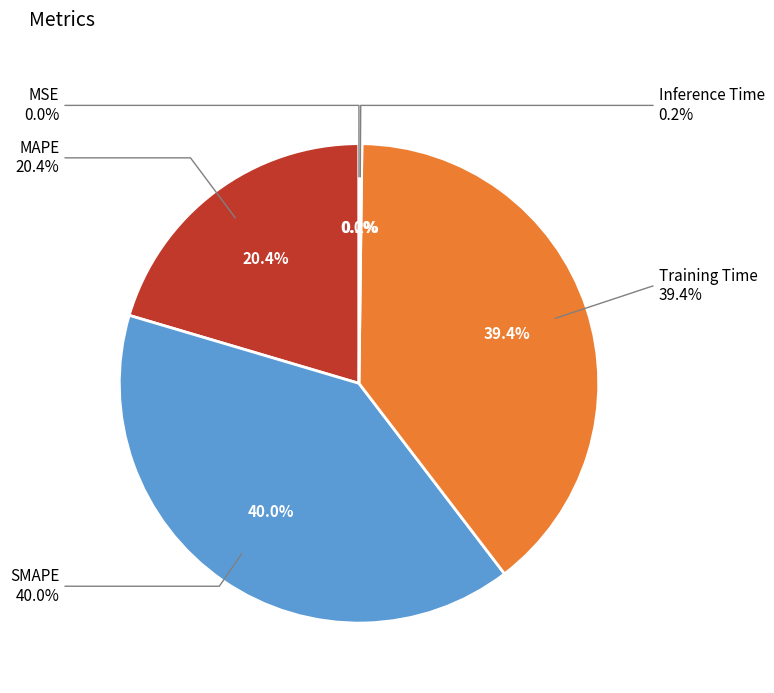

Does any single category account for the majority?

No